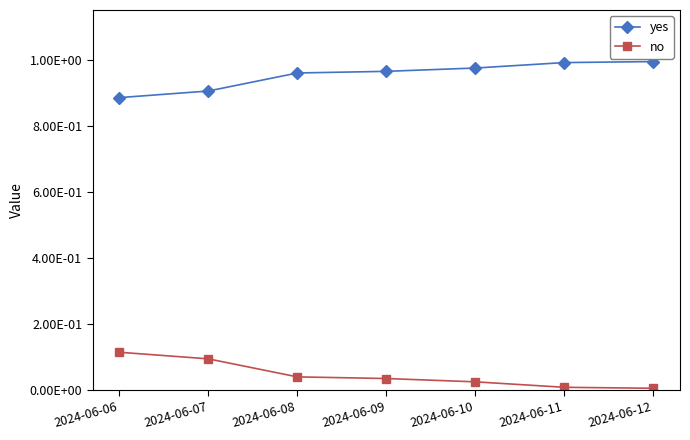

Does the chart have visible grid lines?

No